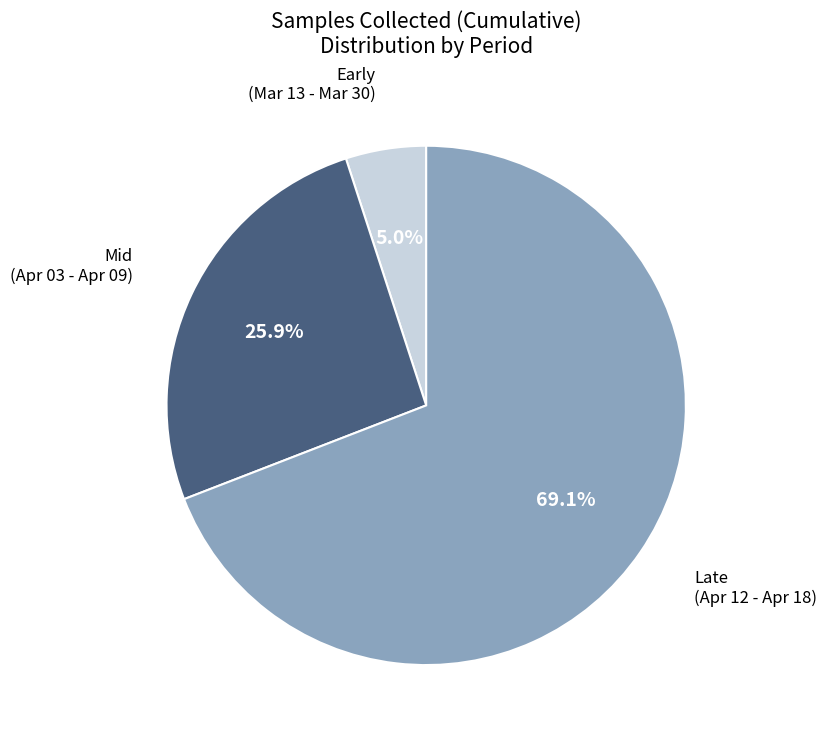

Rank the categories by value from highest to lowest.

Late (Apr 12 - Apr 18), Mid (Apr 03 - Apr 09), Early (Mar 13 - Mar 30)